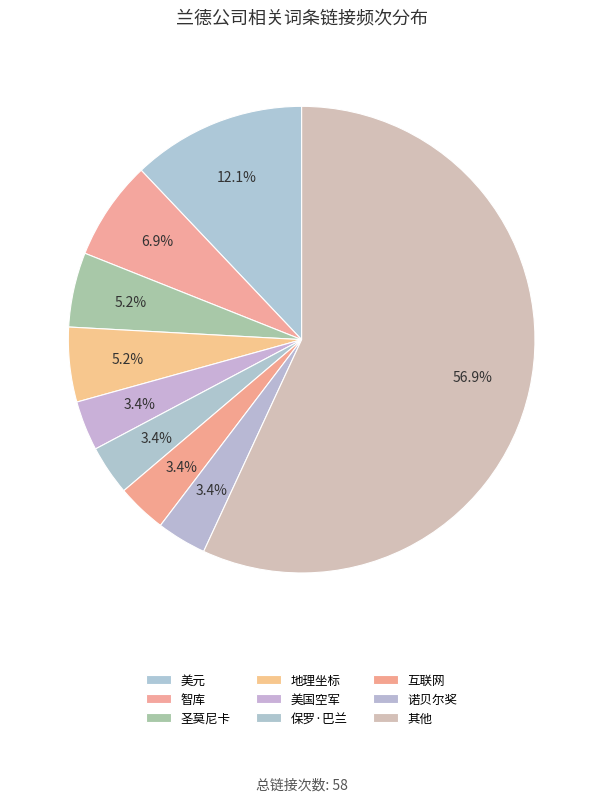

How many slices are in this pie chart?

9